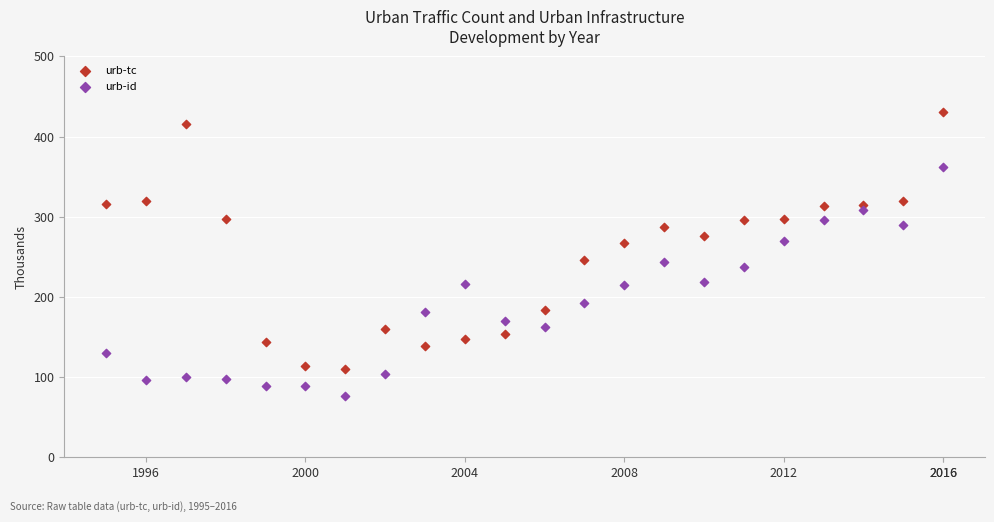

What is the X range (max minus min) for the scatter plot?

21.0